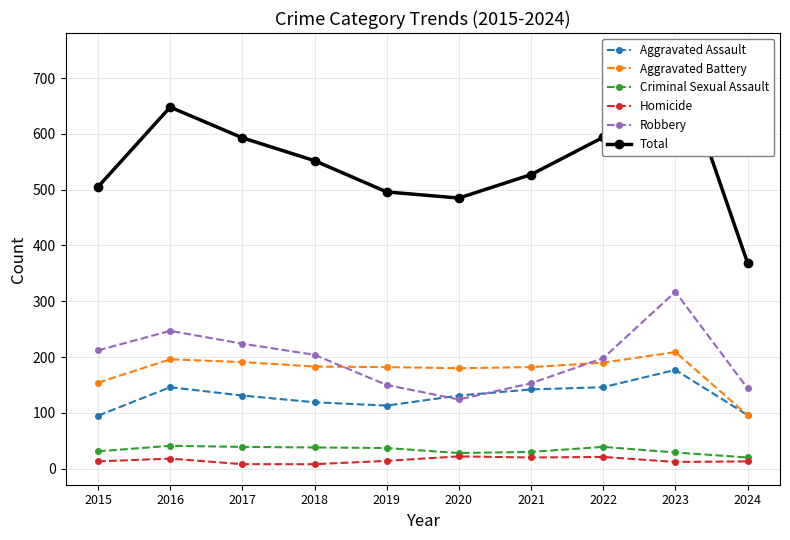

The Aggravated Assault series shows 45 at 2015. True or false?

False